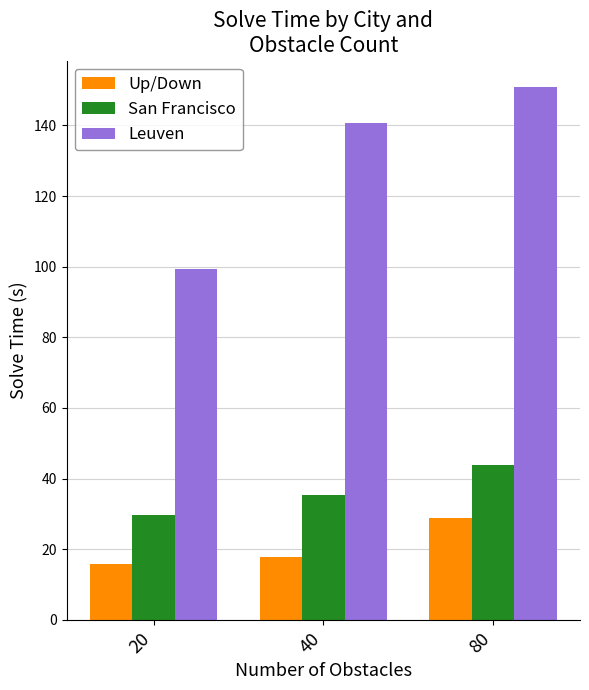

What are all the series names shown in the legend?

Up/Down, San Francisco, Leuven